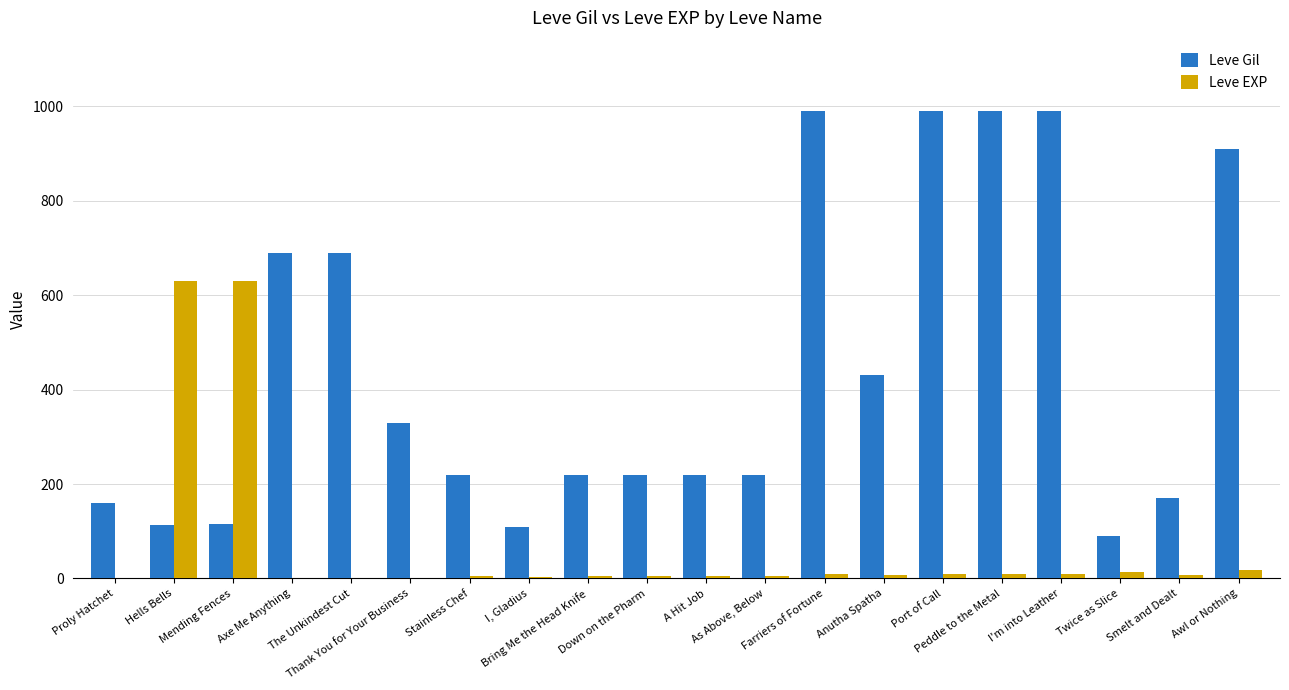

What is the maximum value for Leve EXP?

630